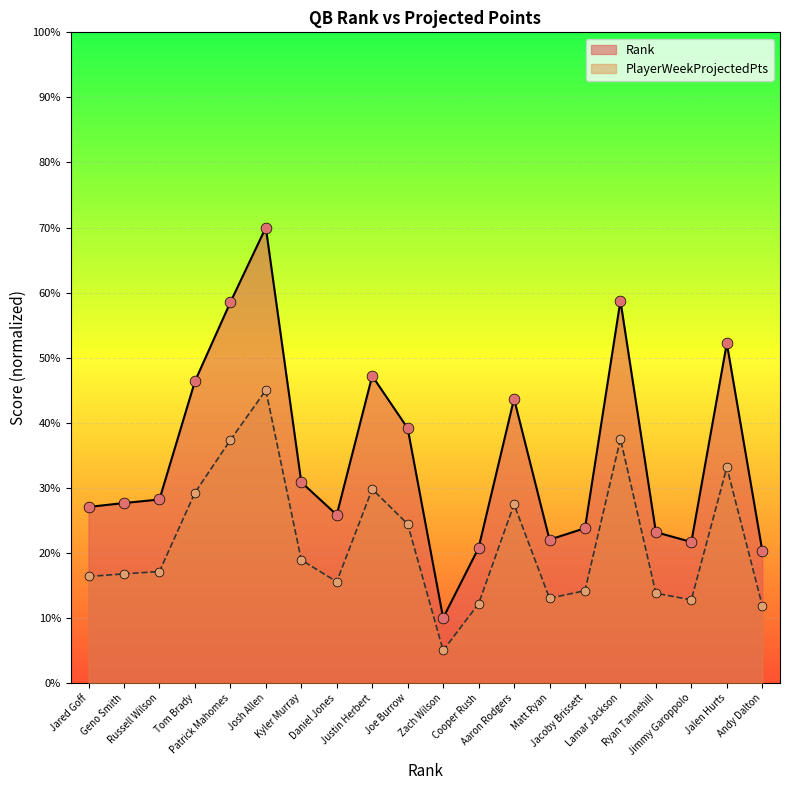

What is the change in value from Kyler Murray to Matt Ryan?

-5.9